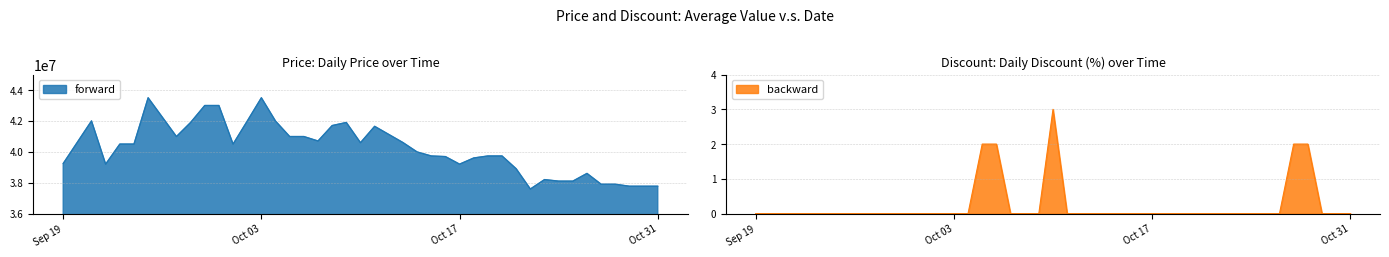

True or false: forward and backward cross at least once.

False